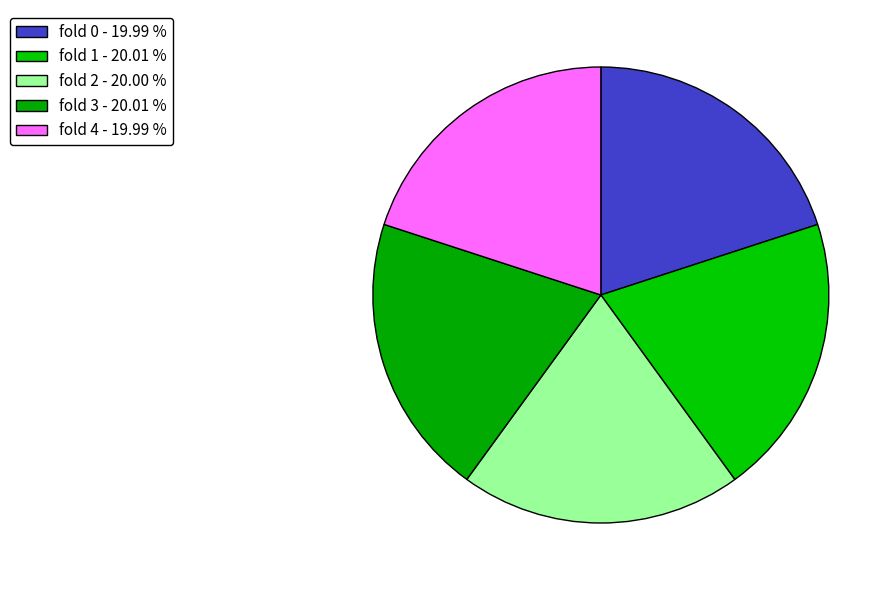

How many segments does this pie chart have?

5